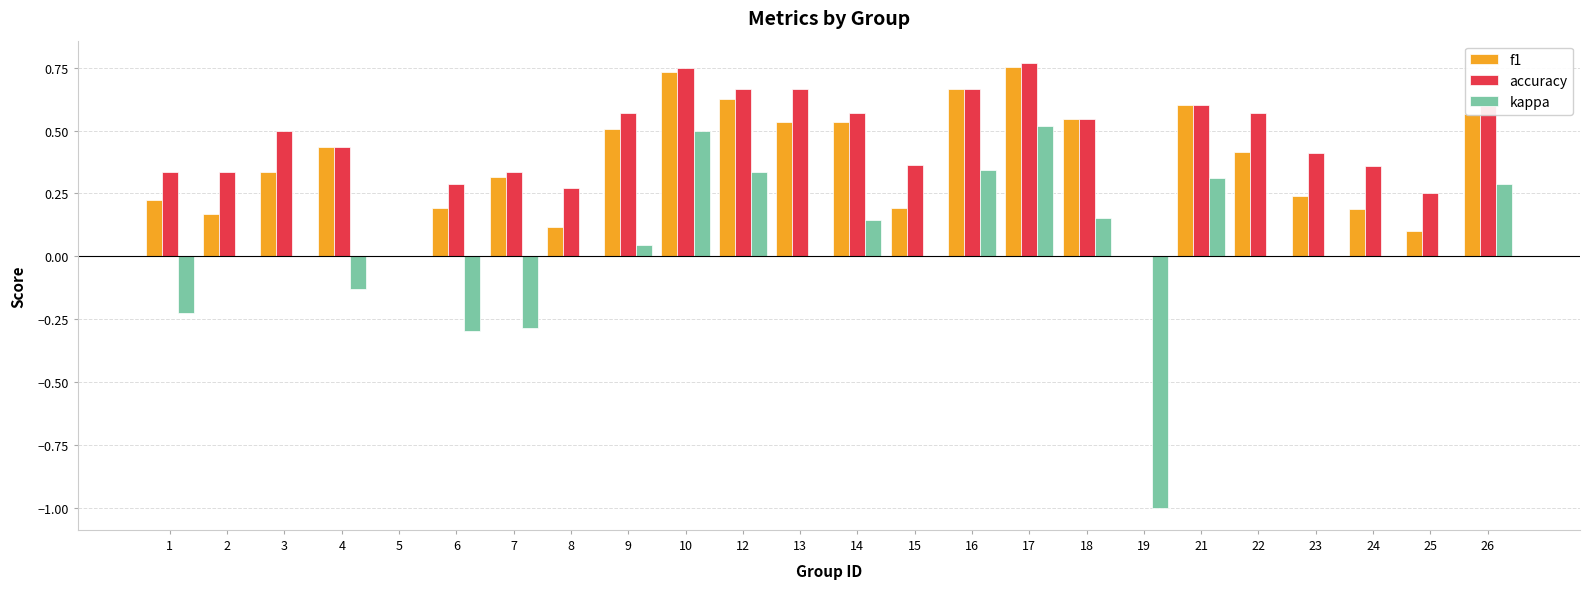

Is the value of kappa at 18 greater than the value of f1 at 4?

No